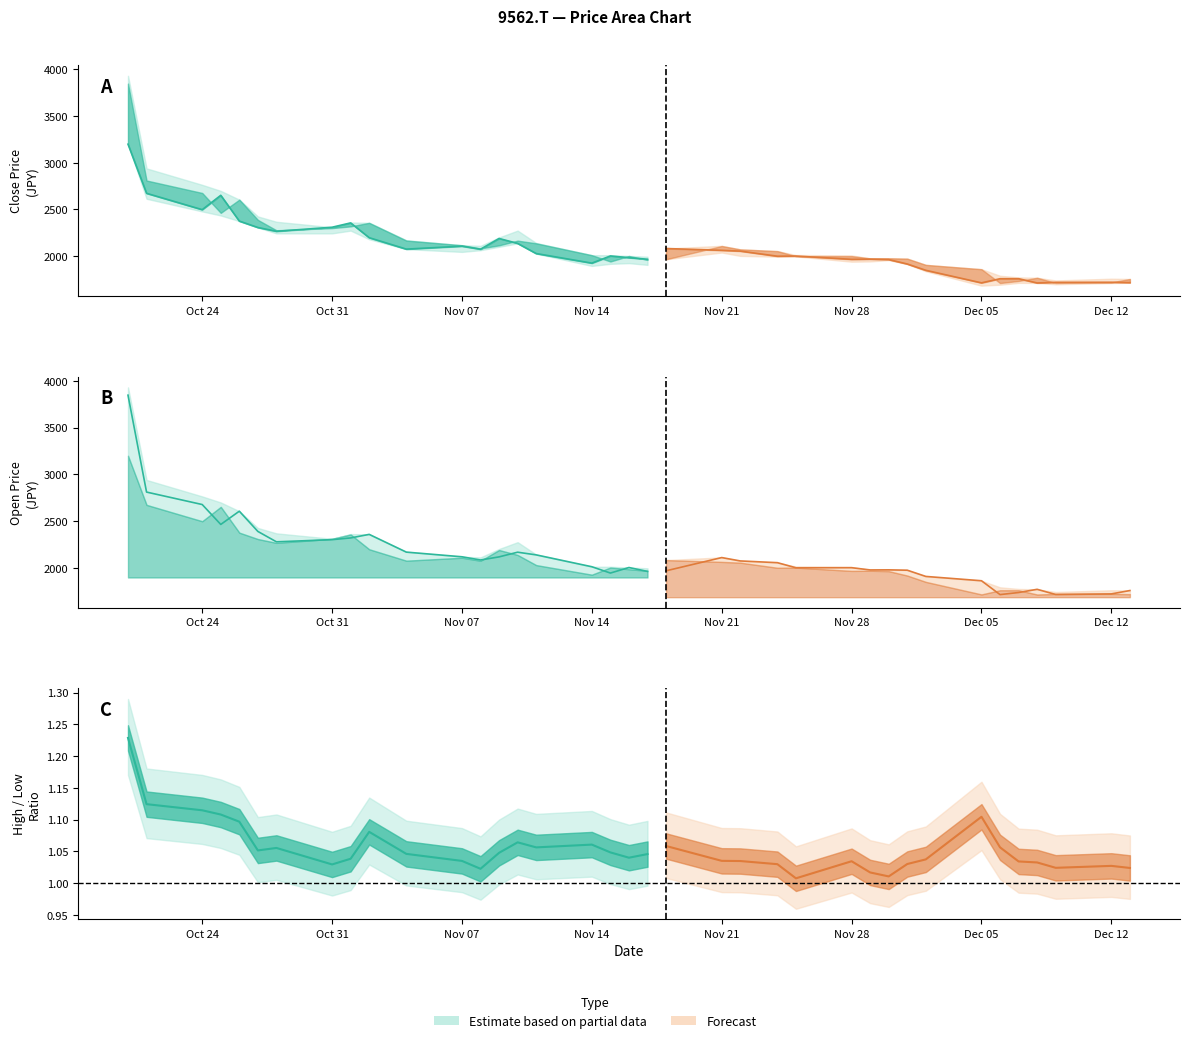

Between 8 and 11, which is larger?

8